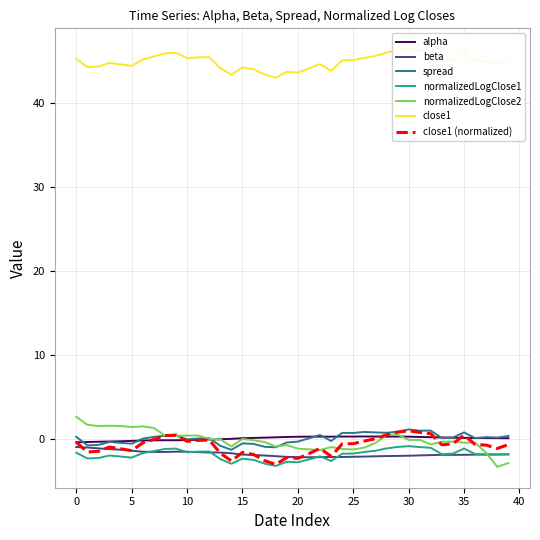

How many negative values does the normalizedLogClose2 series have?

24